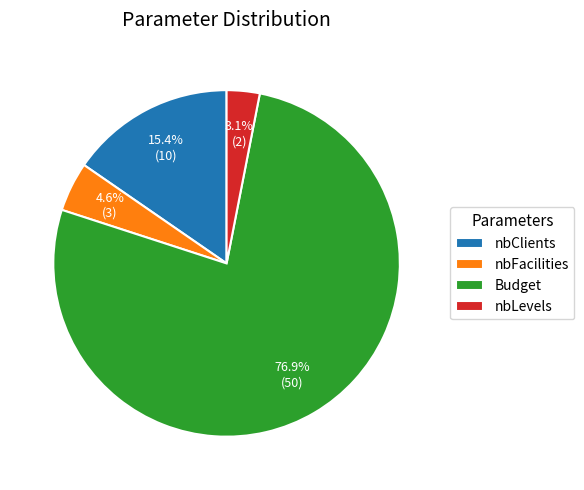

Which category has the smallest portion of the pie?

nbLevels